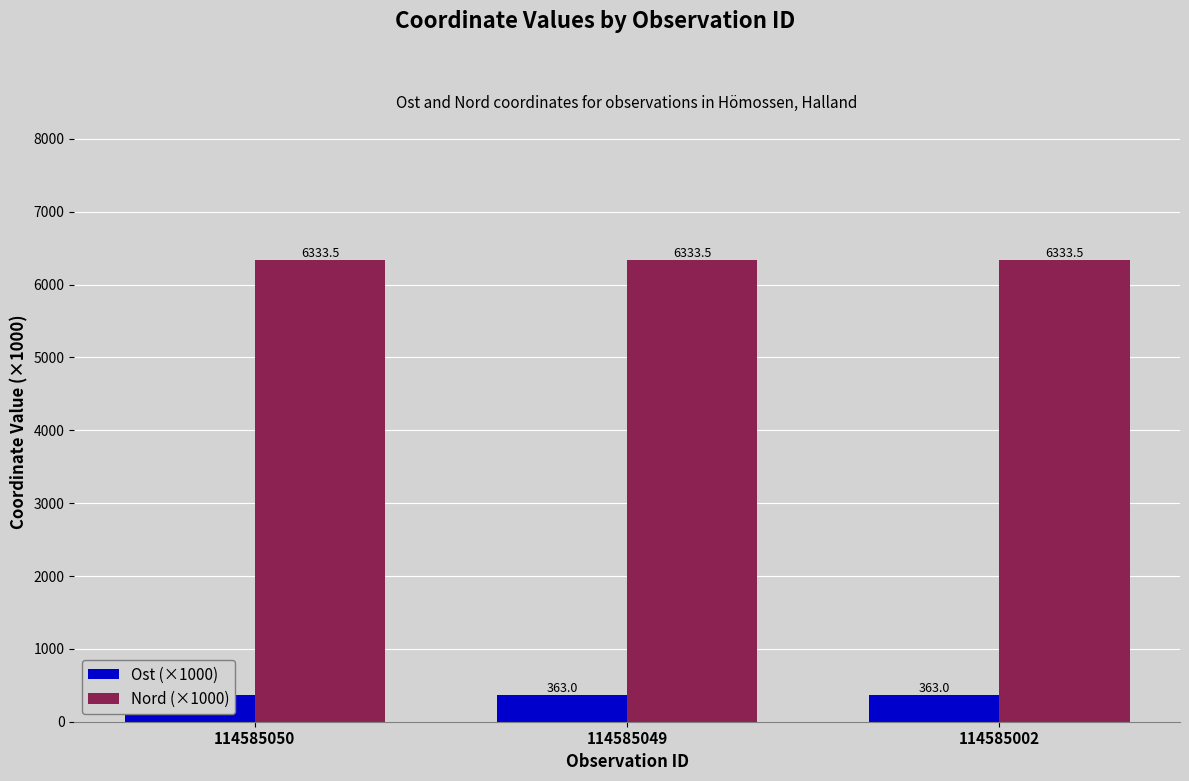

Reading left to right, list all the values displayed in this chart.

Ost (×1000): 114585050=363.0	114585049=363.0	114585002=363.0
Nord (×1000): 114585050=6333.5	114585049=6333.5	114585002=6333.5